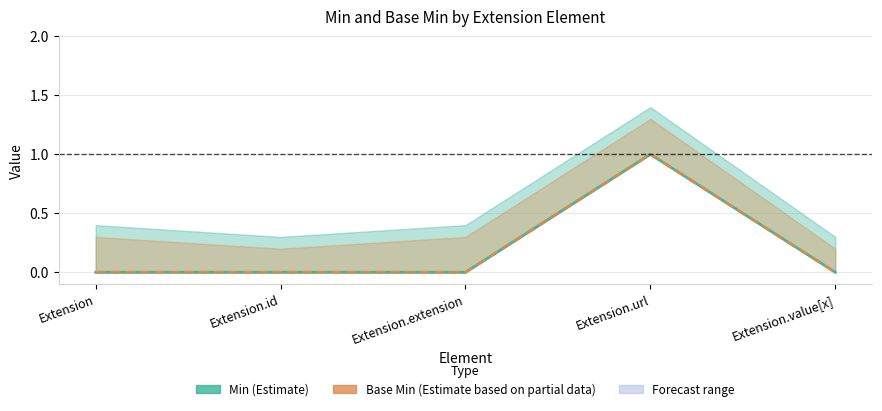

At which category does Base Min reach its first local peak?

Extension.url